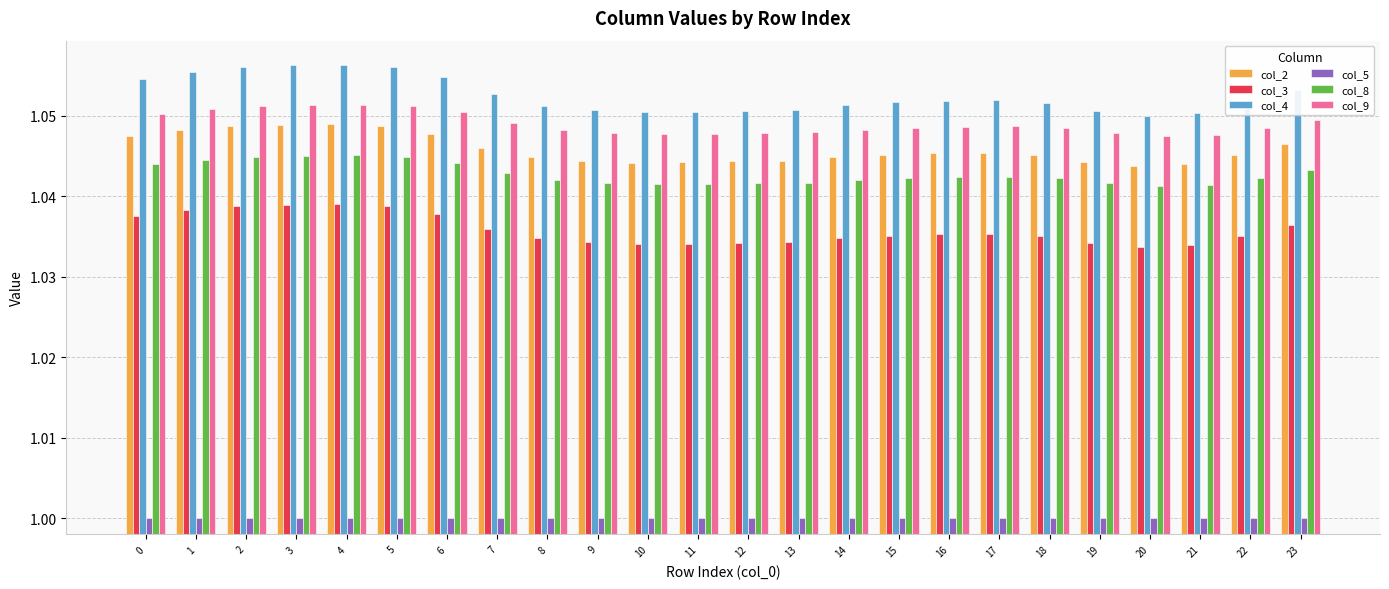

Which series changed the most between 17 and 19?

col_4